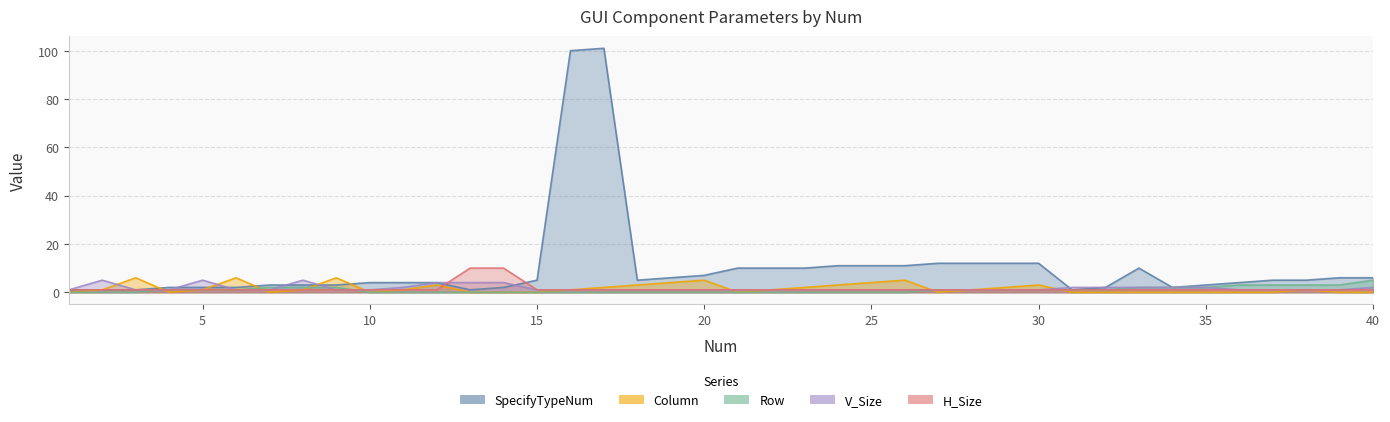

What is the sum of the H_Size values at 6 and 39?

2